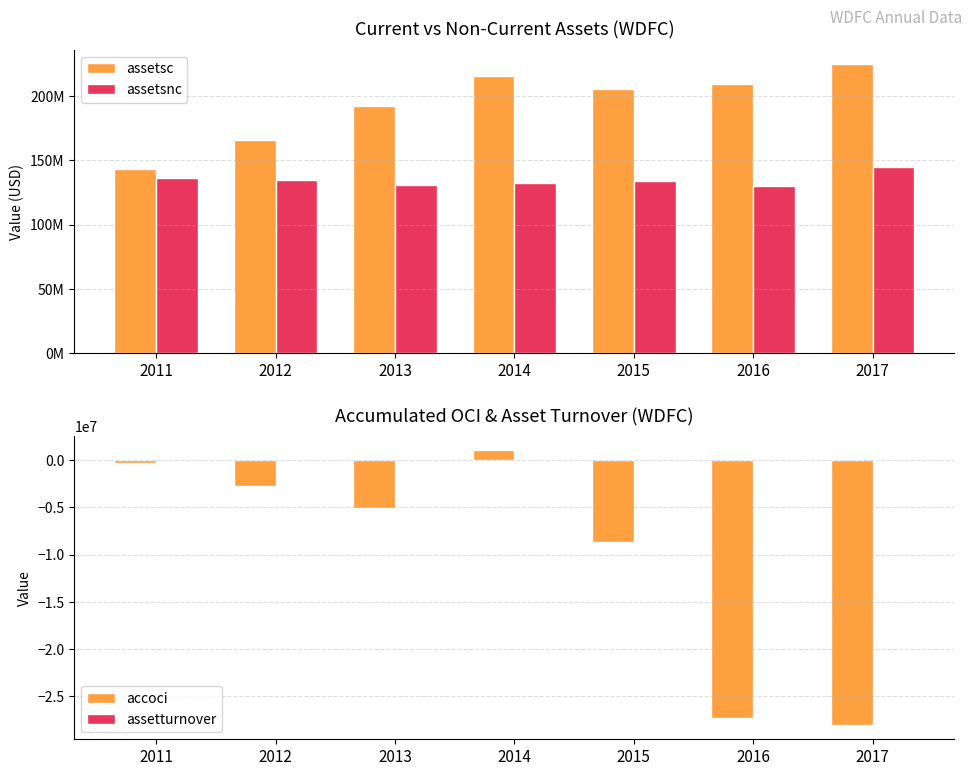

What is the difference between the assetsc values at 2012 and 2017?

58737000.0